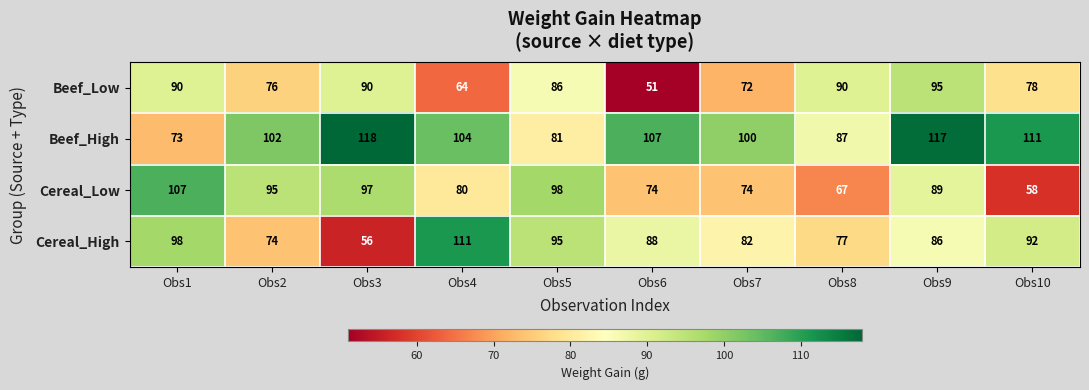

What is the minimum value for Cereal_Low?

58